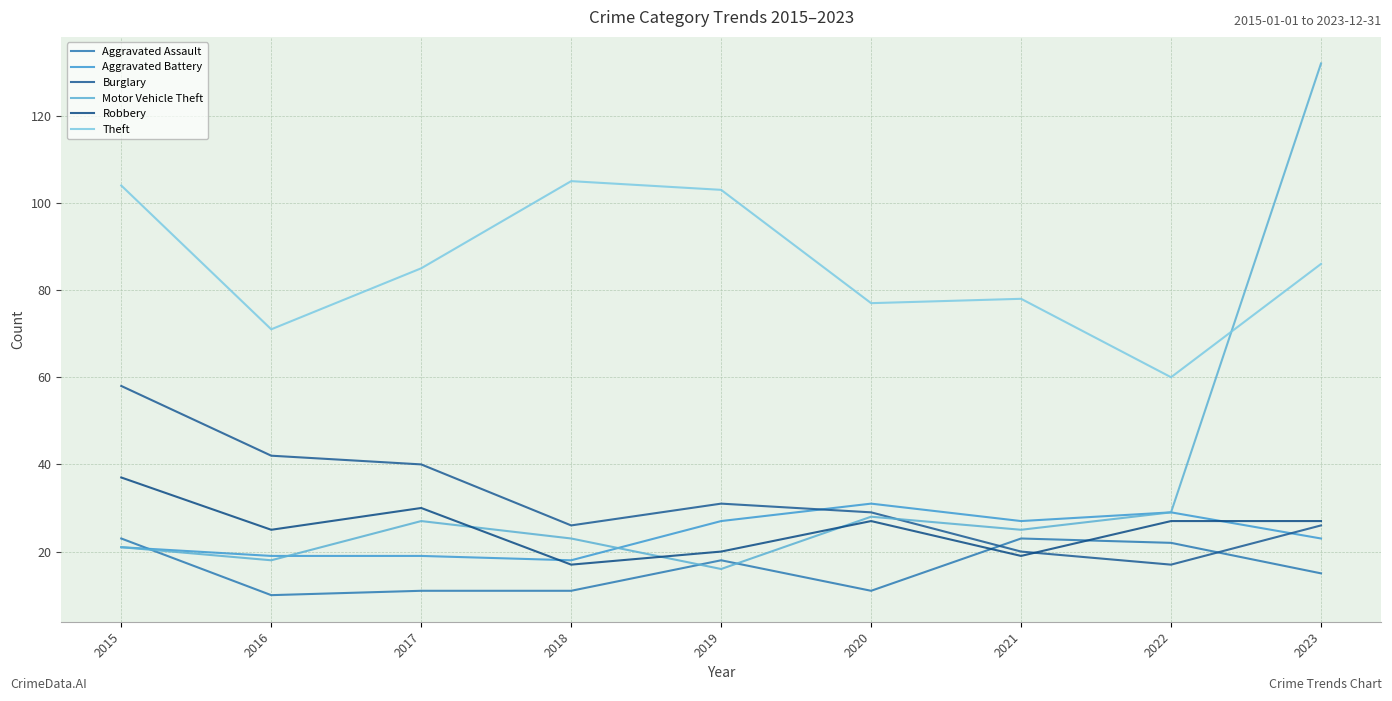

Is the value of Theft at 2018 greater than the value of Robbery at 2023?

Yes